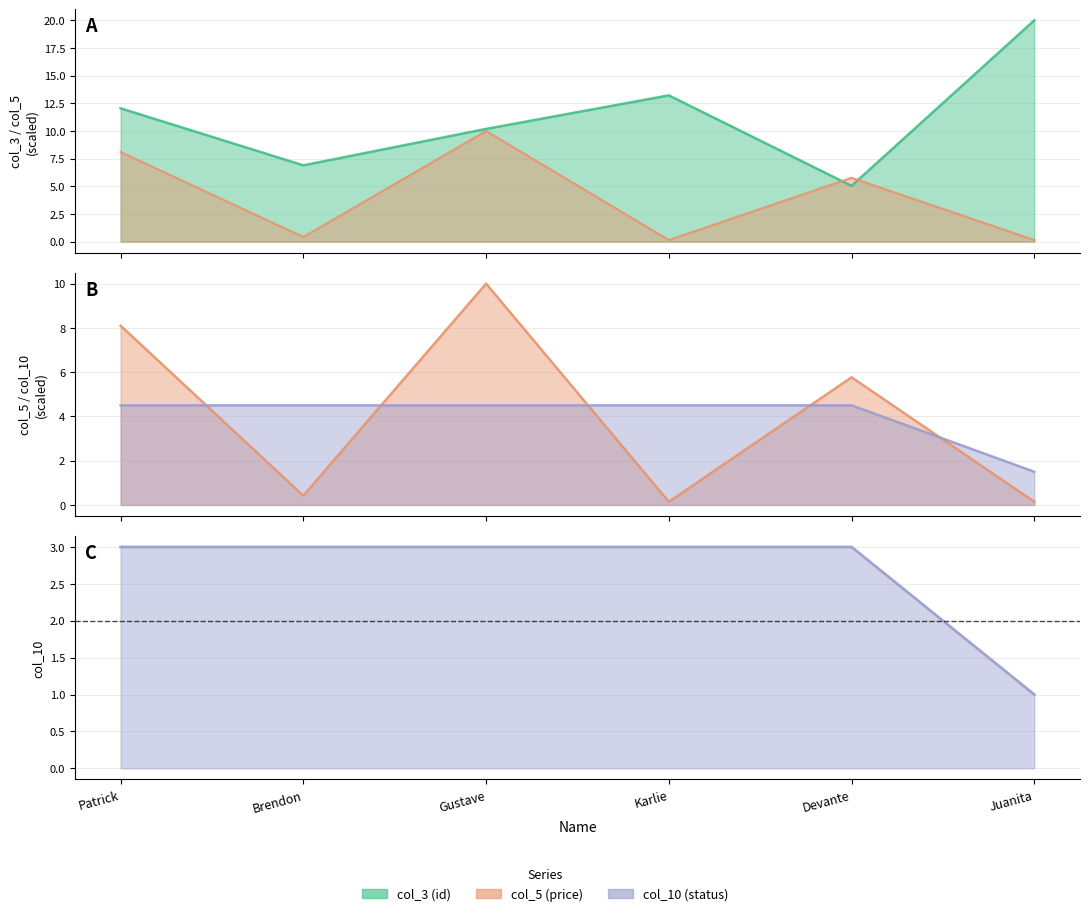

Where is col_5 nearest to the value 5?

Devante